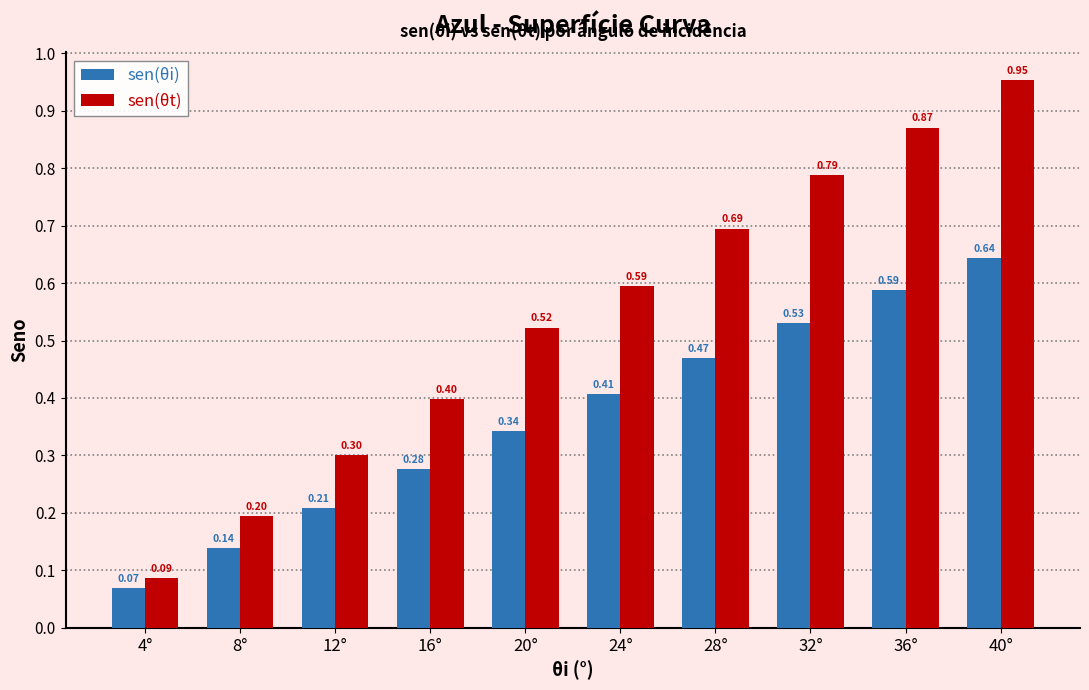

What is the sum of all sen(θi) values?

3.7